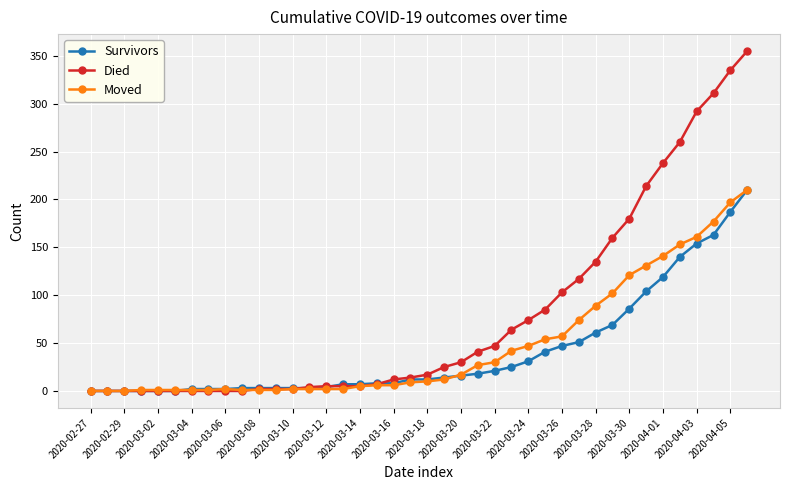

How many lines are shown in the chart?

3